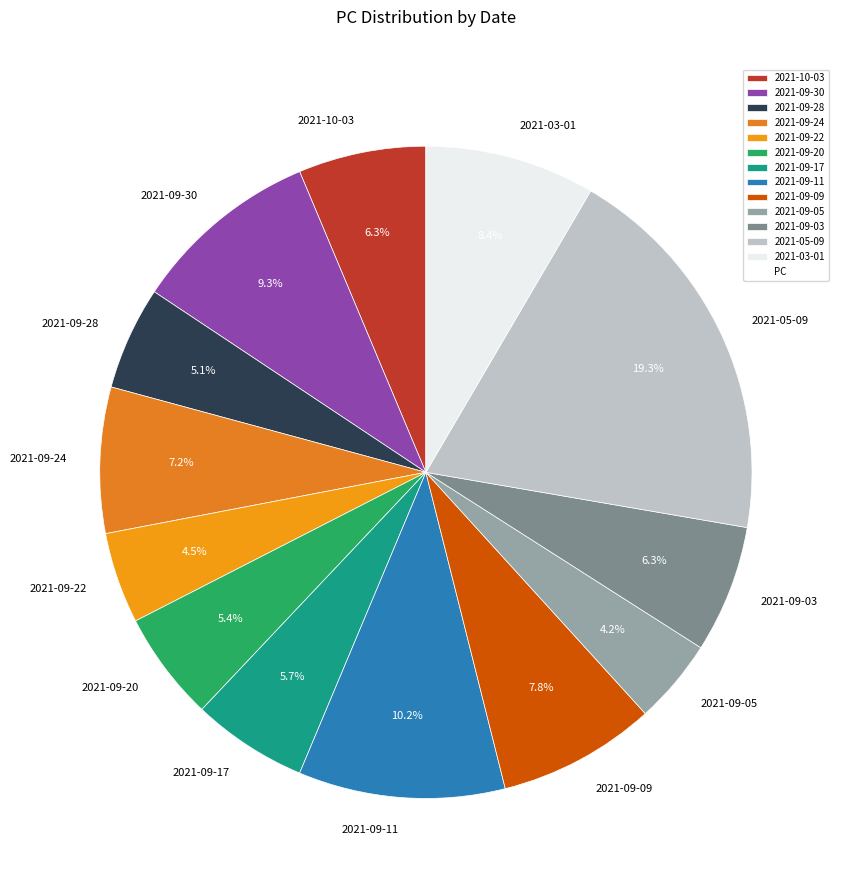

To the nearest percent, what is the combined percentage of 2021-09-17 and 2021-09-24?

13%